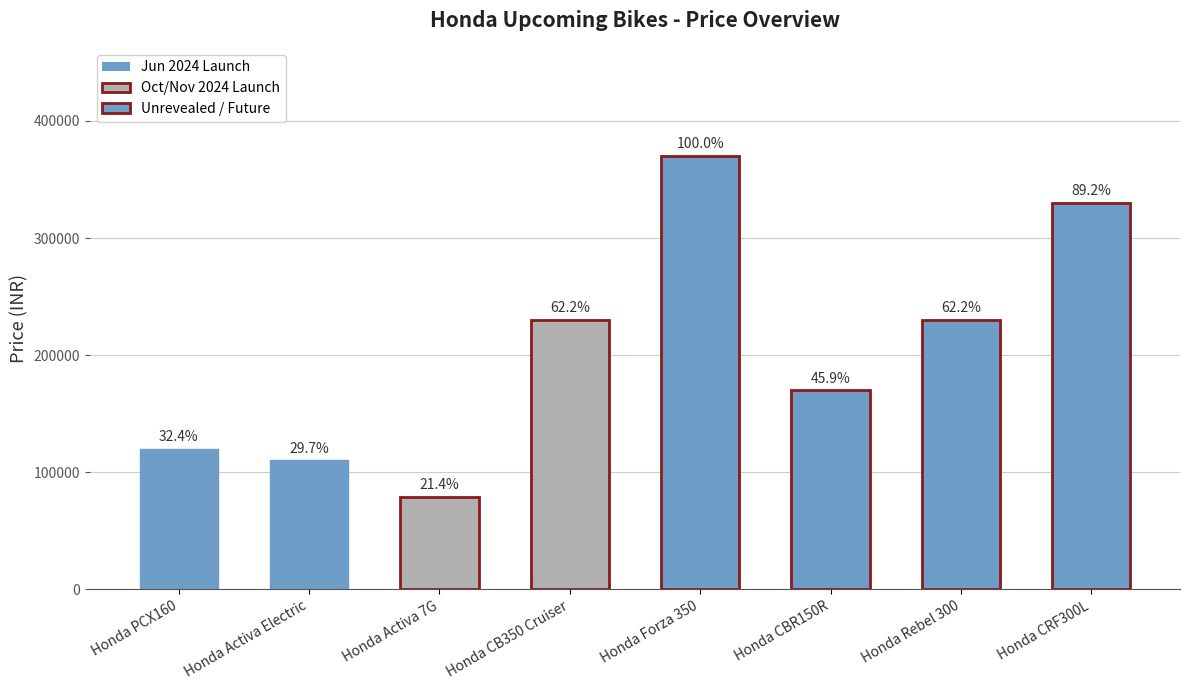

Does the chart contain any negative values?

No